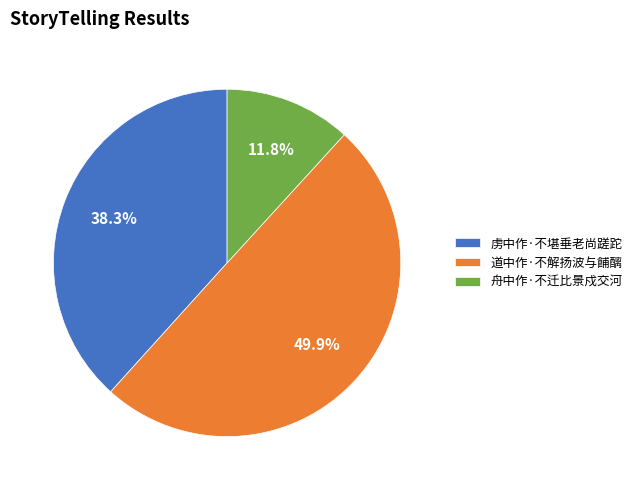

What percentage do 虏中作·不堪垂老尚蹉跎 and 舟中作·不迁比景戍交河 together represent?

50.1%